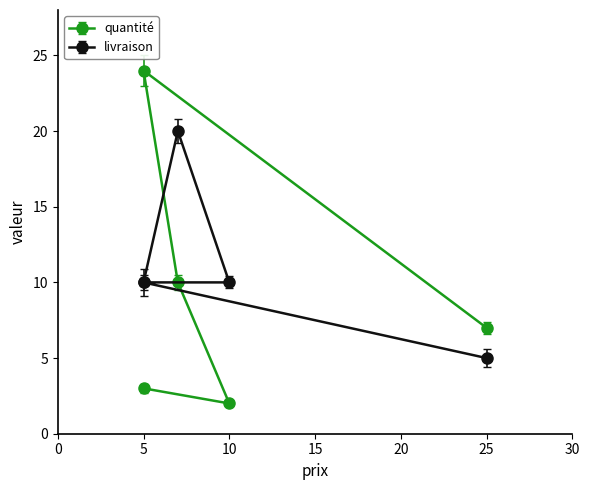

What is the label of the 1st point from the right?

25